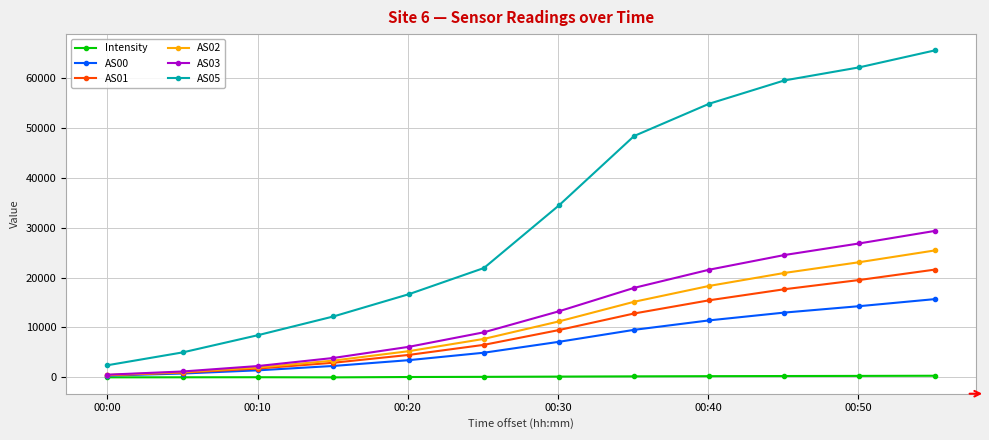

Which series has the largest total across all categories?

AS05